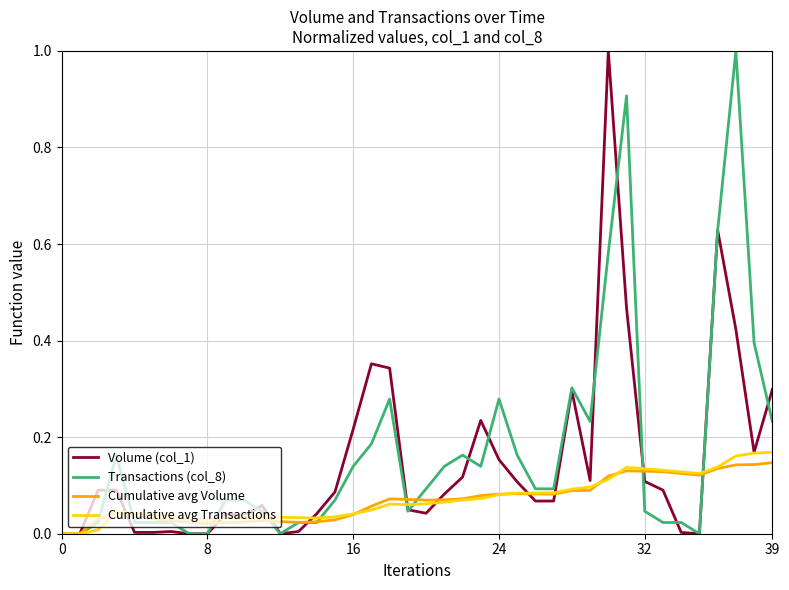

What is the greatest value displayed?

1.0